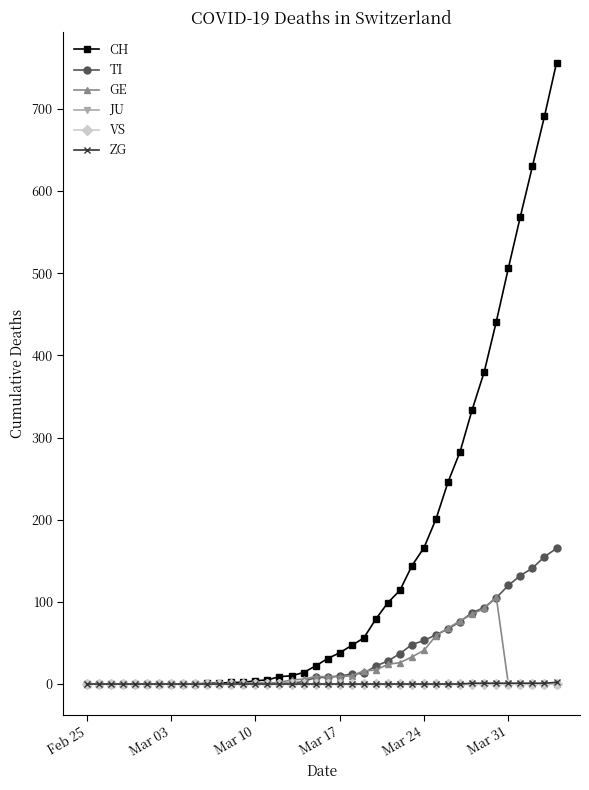

What is the sum of all TI values?

1447